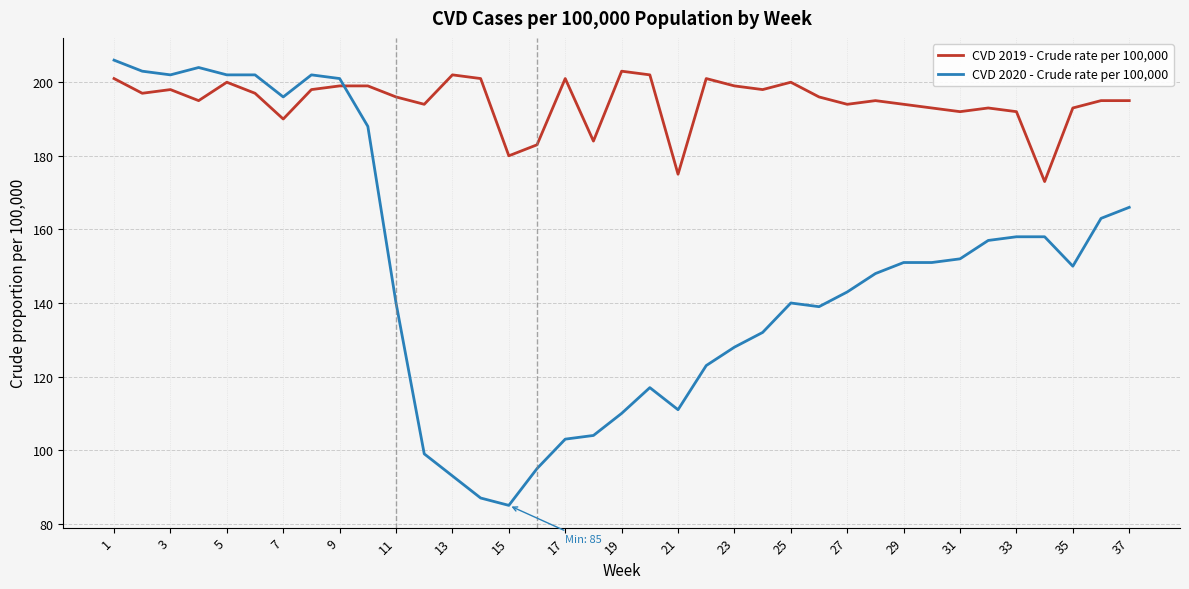

Which series has the largest total across all categories?

CVD 2019 - Crude rate per 100,000